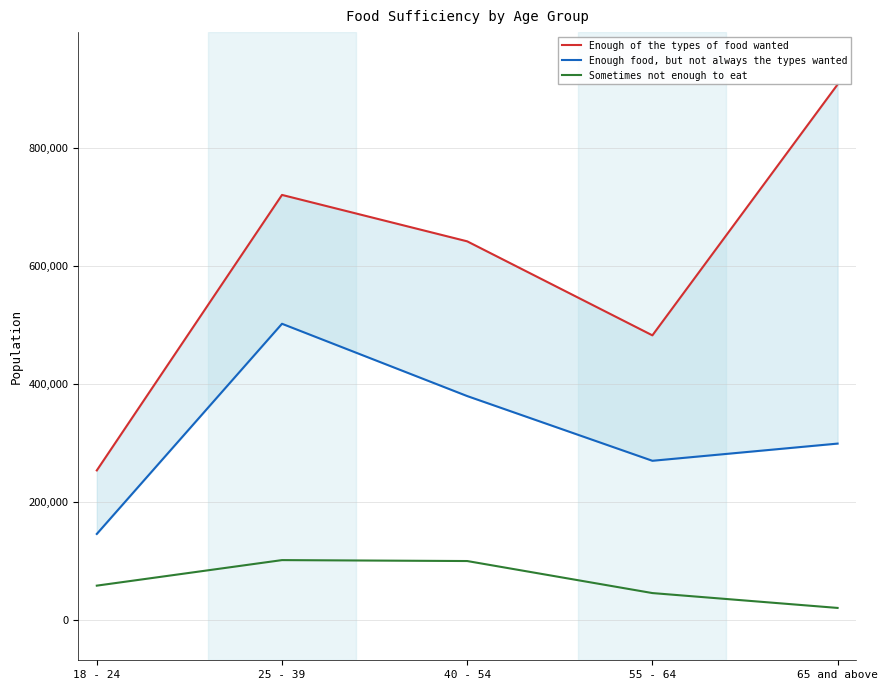

Which series has the largest total across all categories?

Enough of the types of food wanted